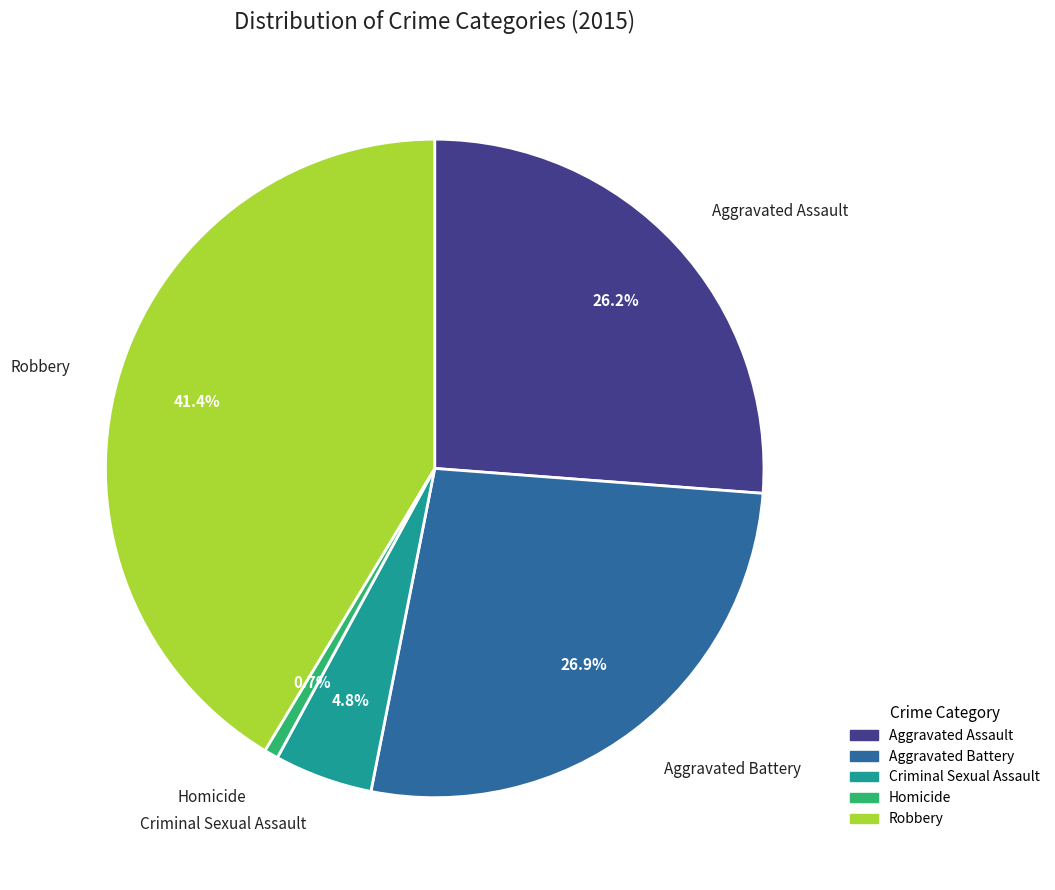

Is the sum of Robbery and Aggravated Battery greater than half?

Yes